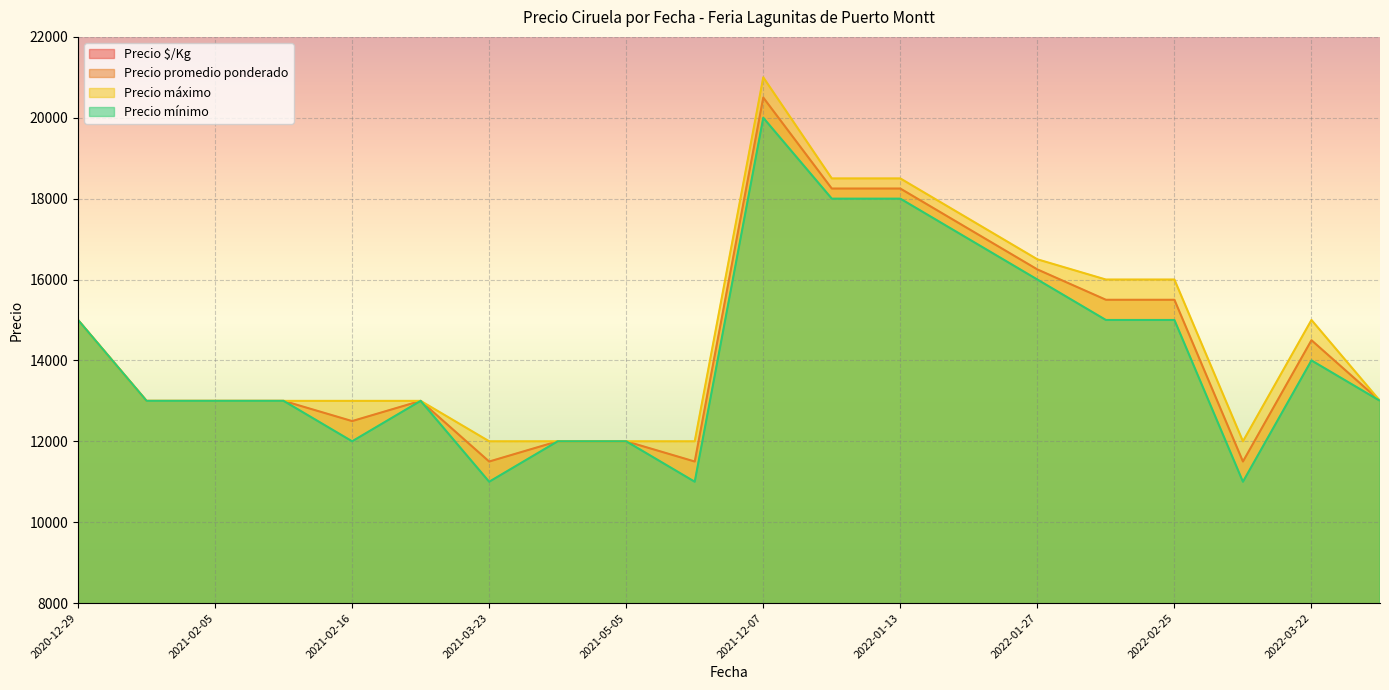

Where does the Precio $/Kg series first go above 933?

2020-12-29